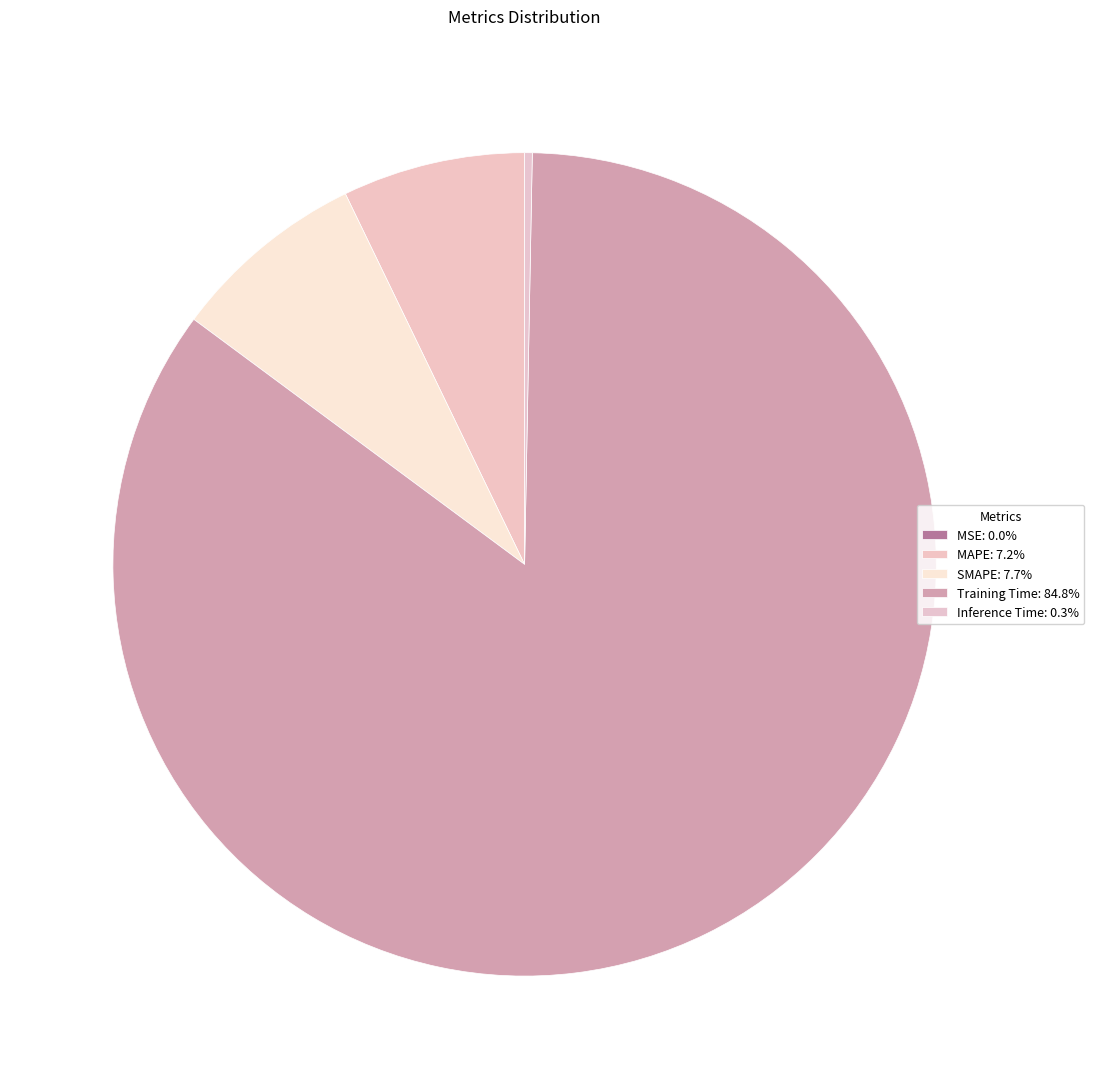

The Inference Time slice represents 9% of the pie. True or false?

False